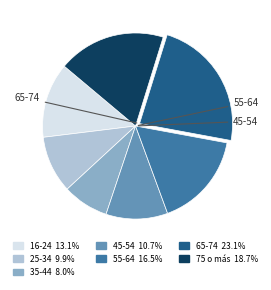

Between 16-24 and 55-64, which is larger?

55-64